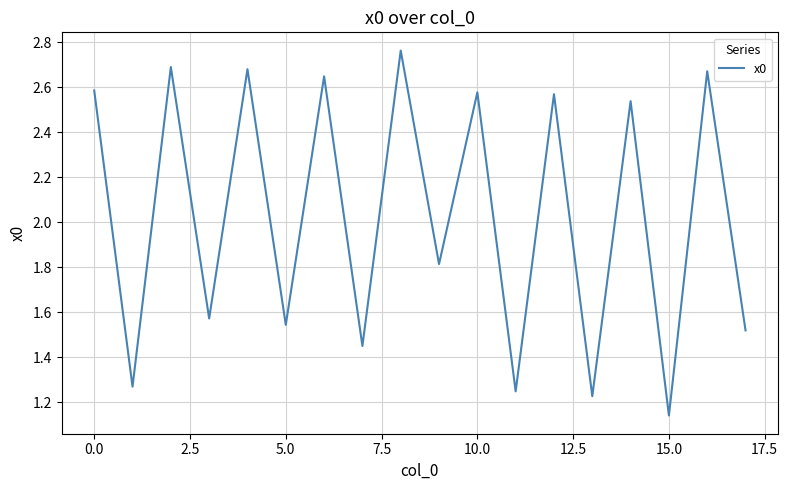

Does the chart have visible grid lines?

Yes